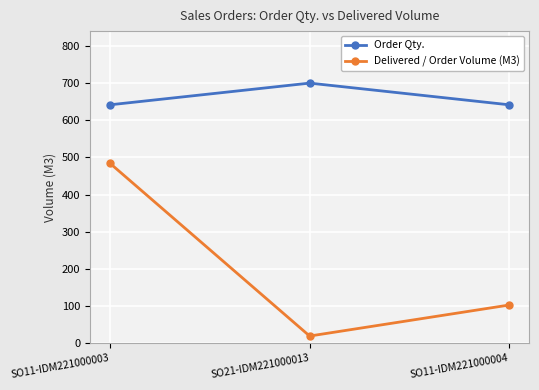

Is it true that Order Qty. equals 1043.1 at SO21-IDM221000013?

False